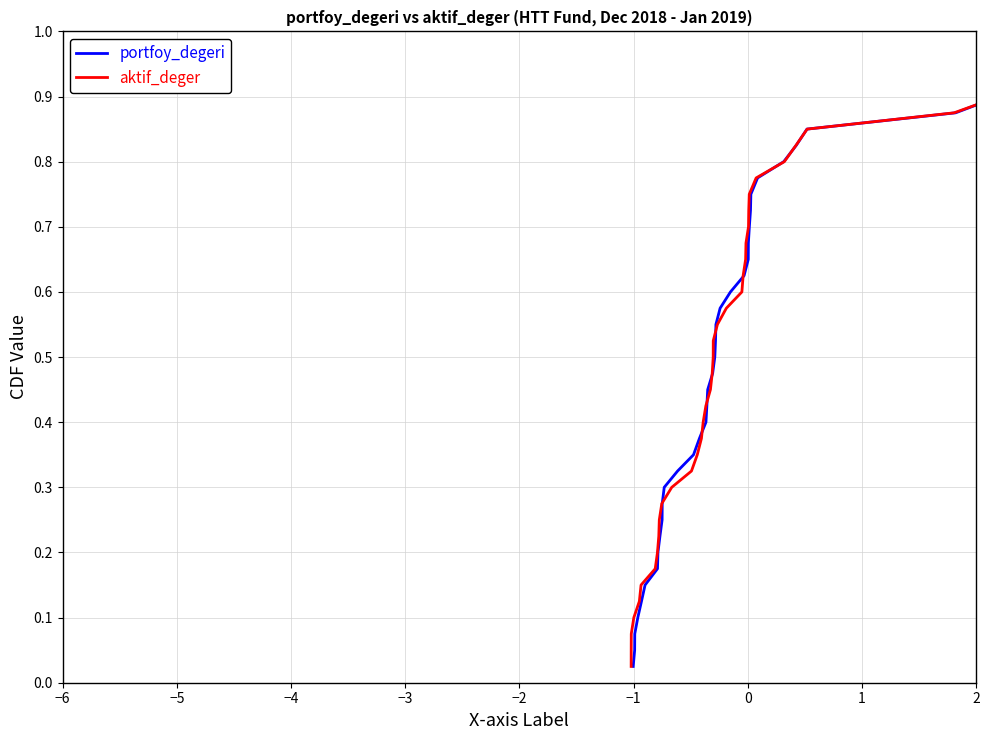

At how many categories does at least one series exceed 0?

40